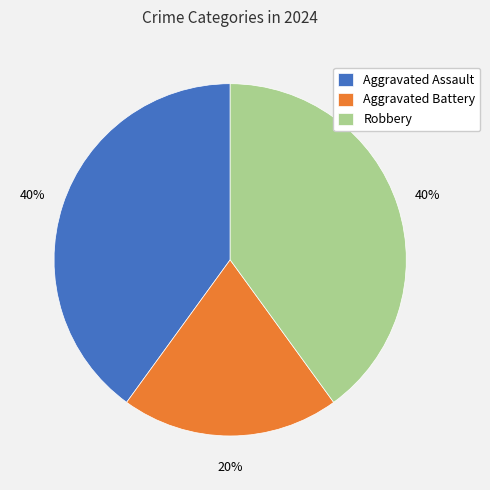

Combined, do Robbery and Aggravated Battery account for over 50%?

Yes